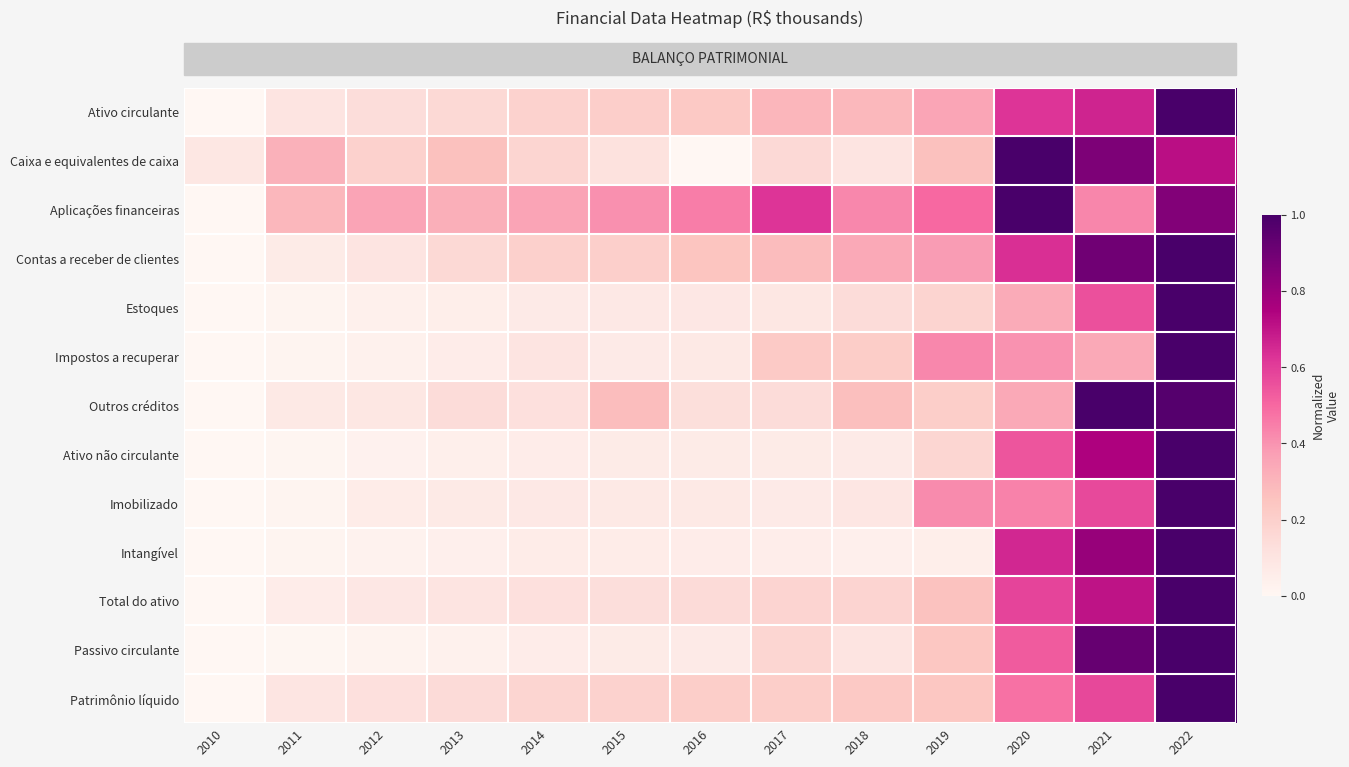

At which category does the chart reach its peak across all series?

2022